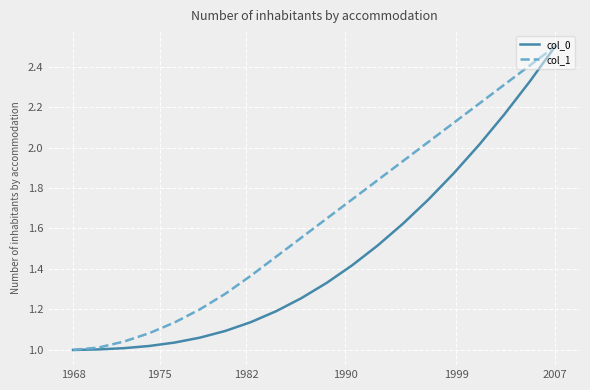

What is the maximum value for col_0?

2.5